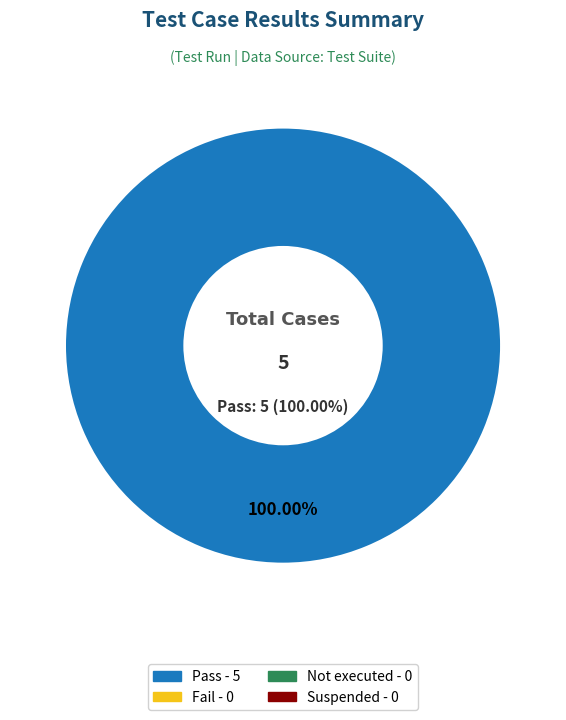

Which category accounts for the majority?

Pass